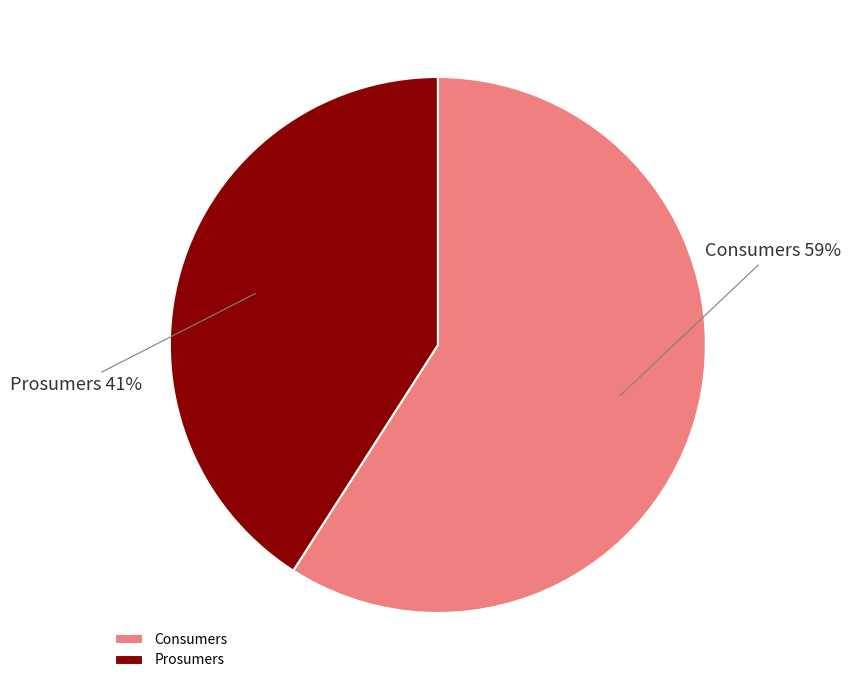

What percentage is the Consumers slice, to the nearest percent?

59%